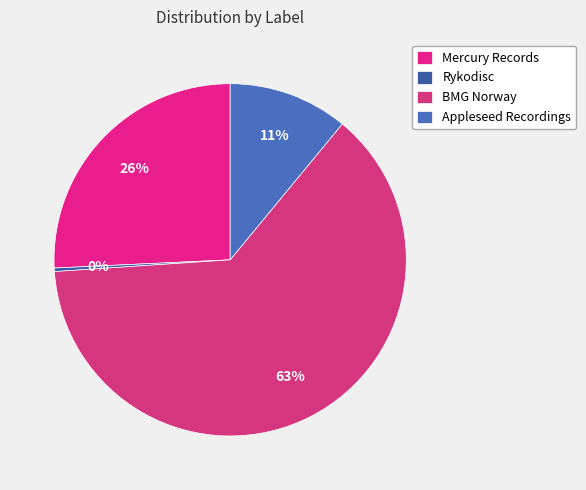

Is there any slice that represents more than half of the pie?

Yes